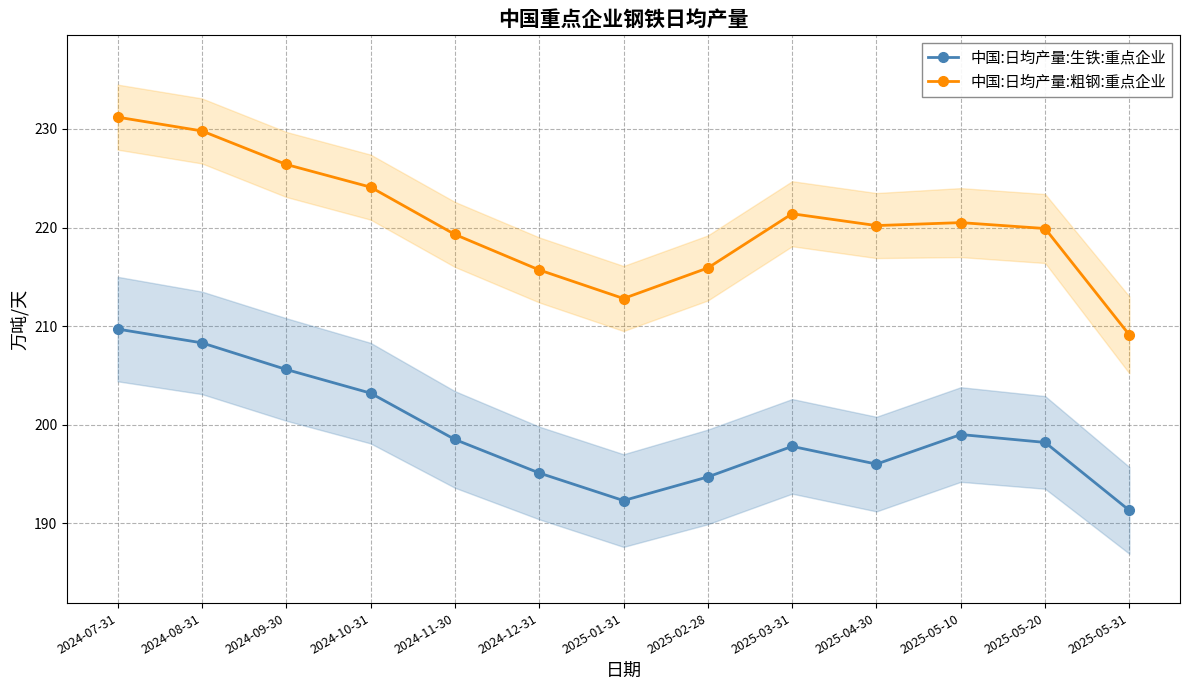

What position from the right is 2025-05-31?

1